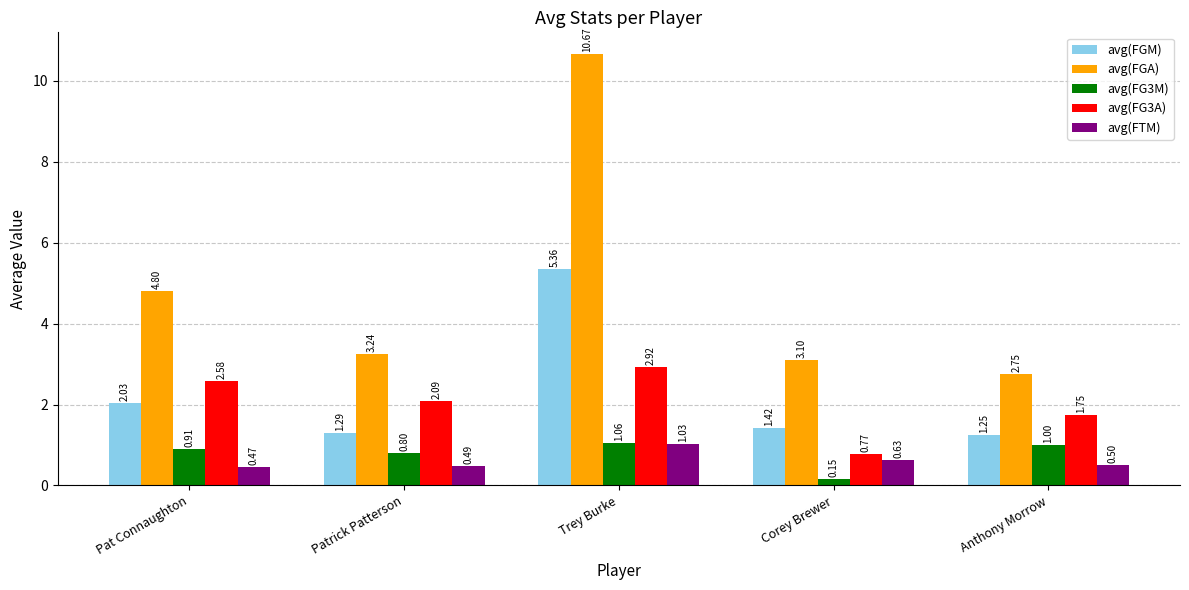

What position from the left is Patrick Patterson?

2